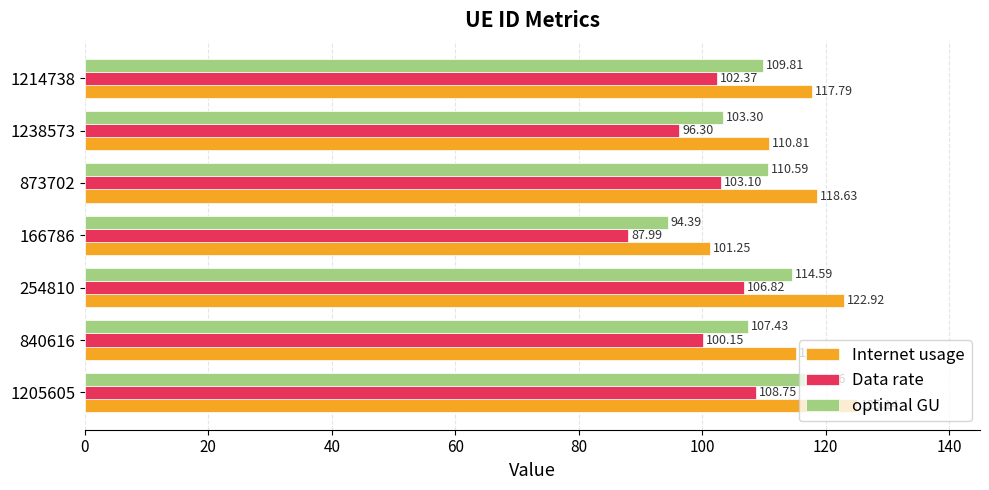

What is the spread (max minus min) of values at 1214738?

15.4